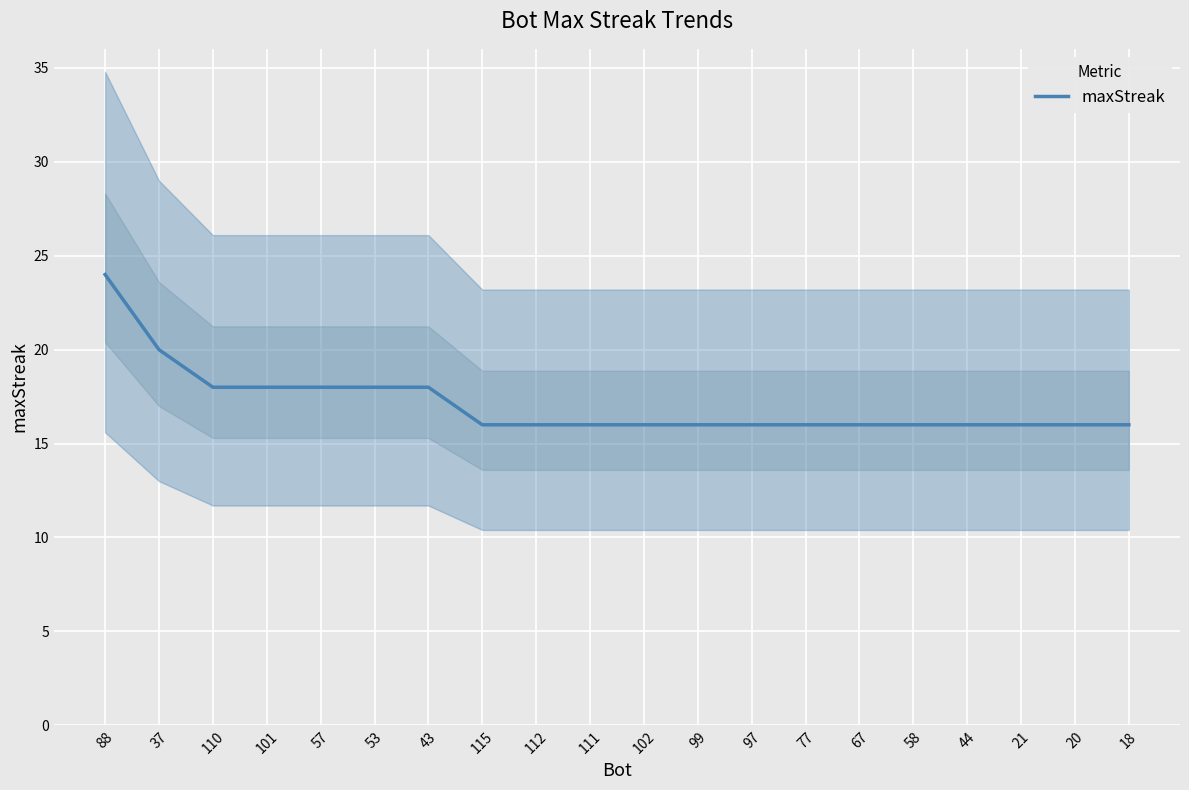

What is the label of the 20th point from the right?

88